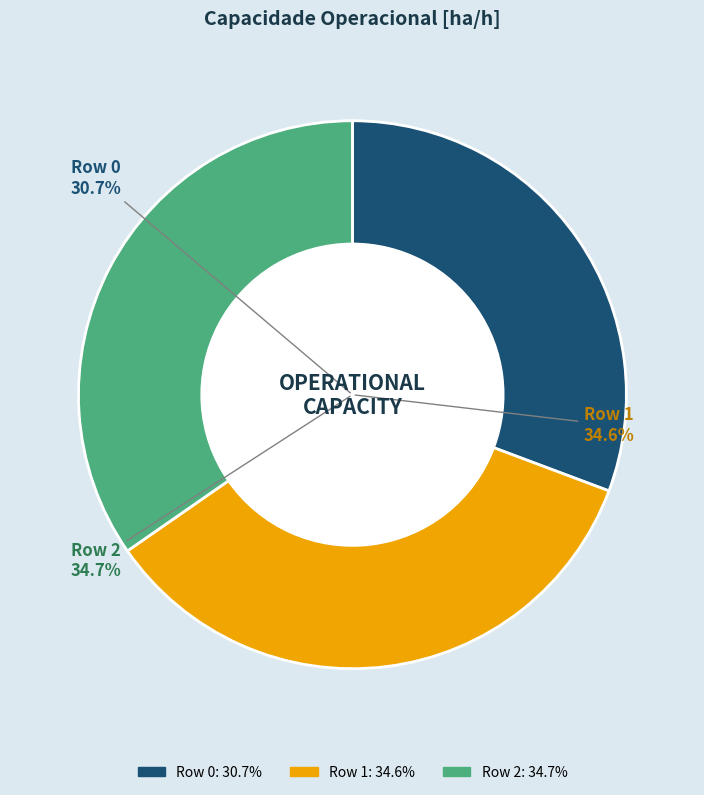

Is there a majority slice in this chart?

No